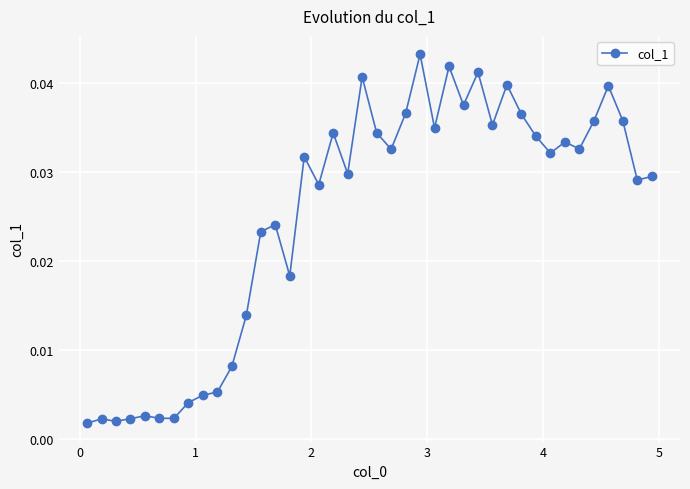

Count the number of categories in the chart.

40